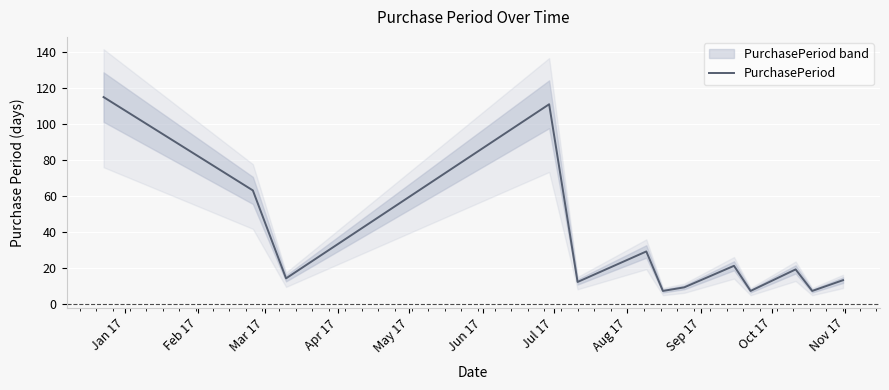

How many data points are less than 14?

6